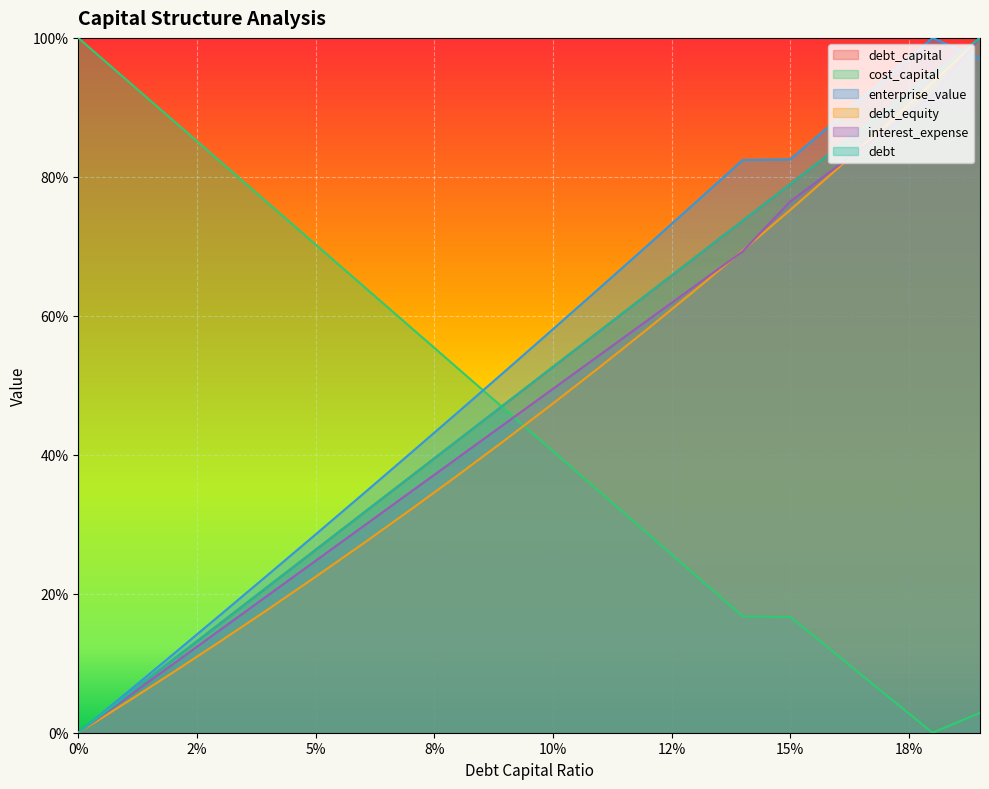

Does the chart display data point markers on the line(s)?

No